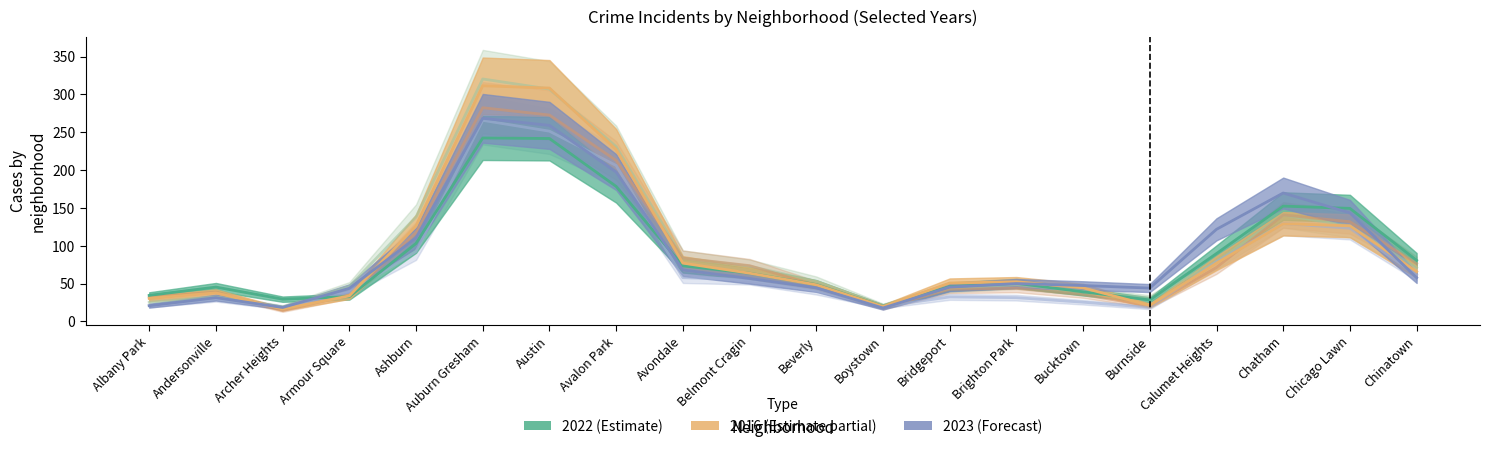

True or false: 2022 and 2017 cross at least once.

True